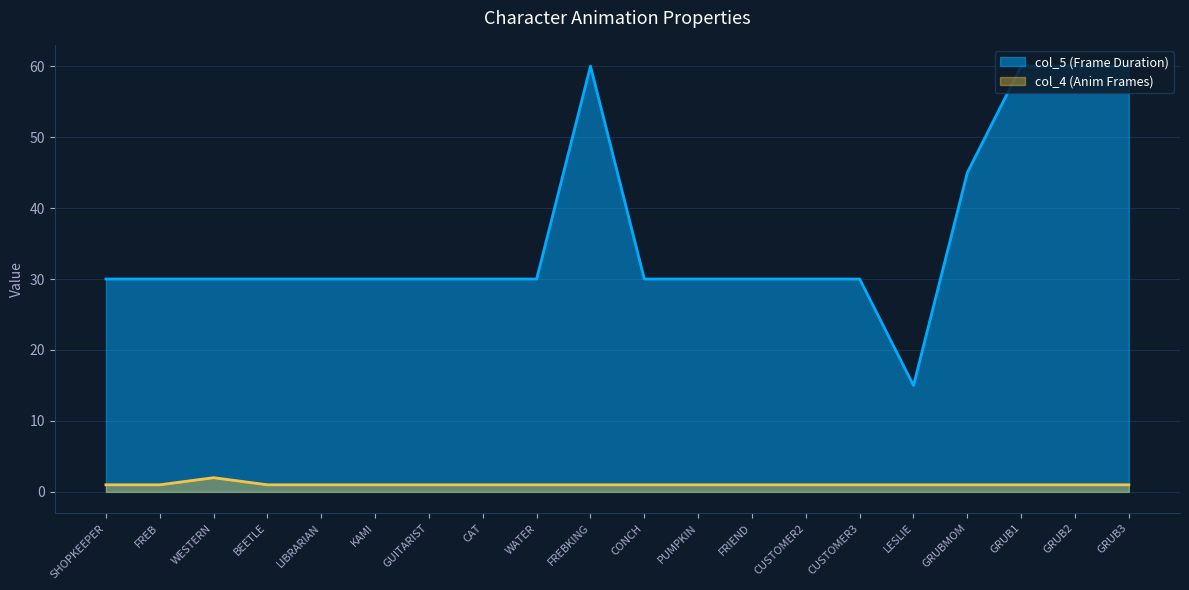

List the series in order of their overall mean, lowest first.

col_4 (Anim Frames), col_5 (Frame Duration)